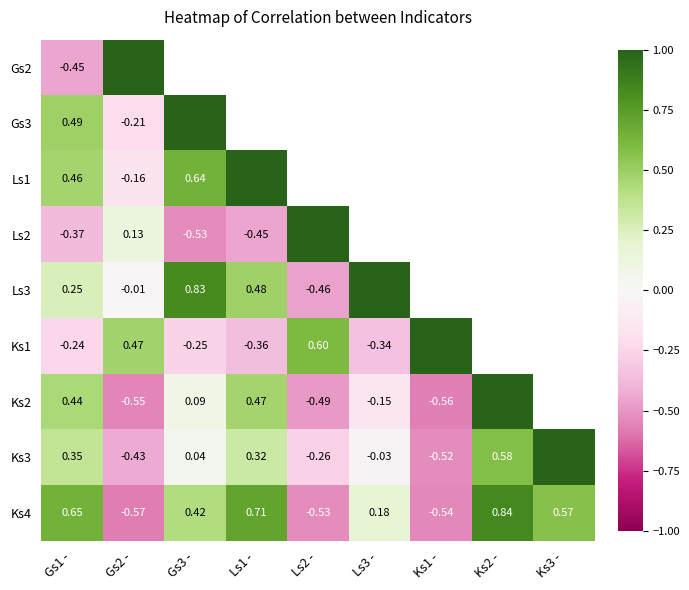

Is it true that Ks1 equals 0.2 at Gs2 -?

False